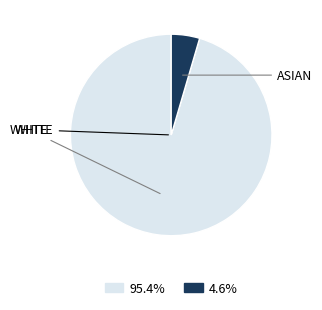

Is there a majority slice in this chart?

Yes